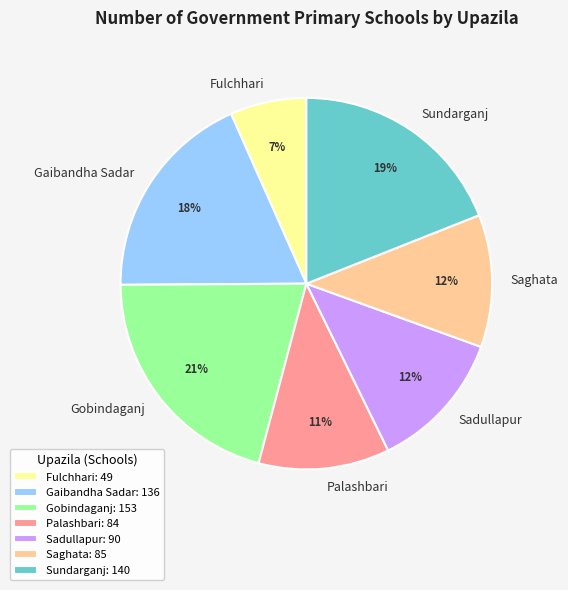

Is the sum of Gobindaganj and Gaibandha Sadar greater than half?

No